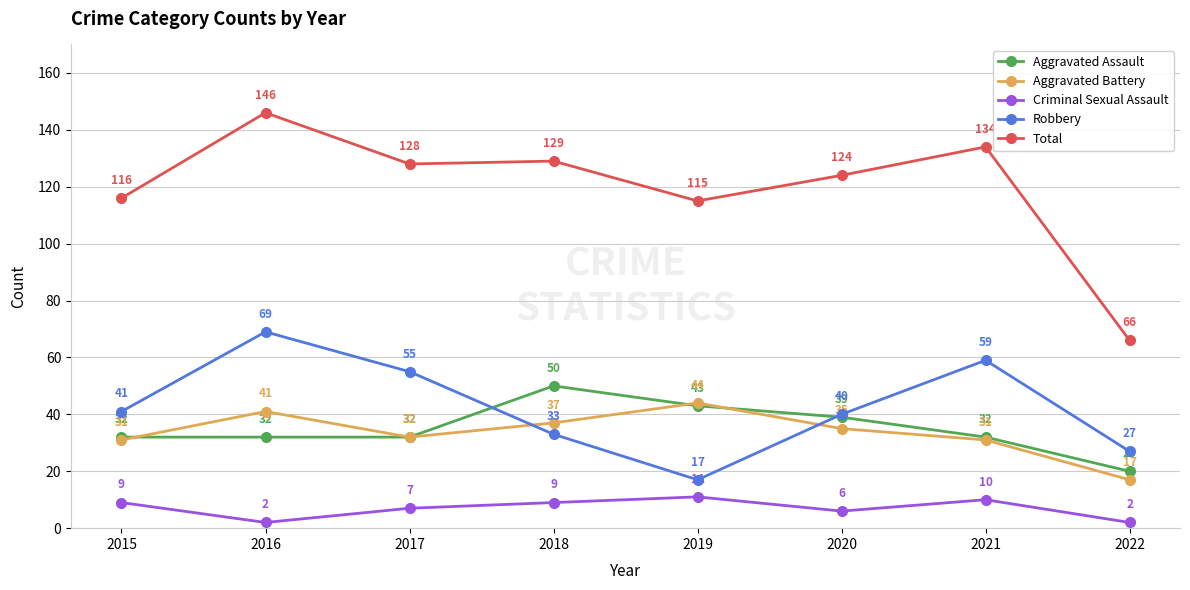

True or false: Total has a value of 146 at 2016.

True